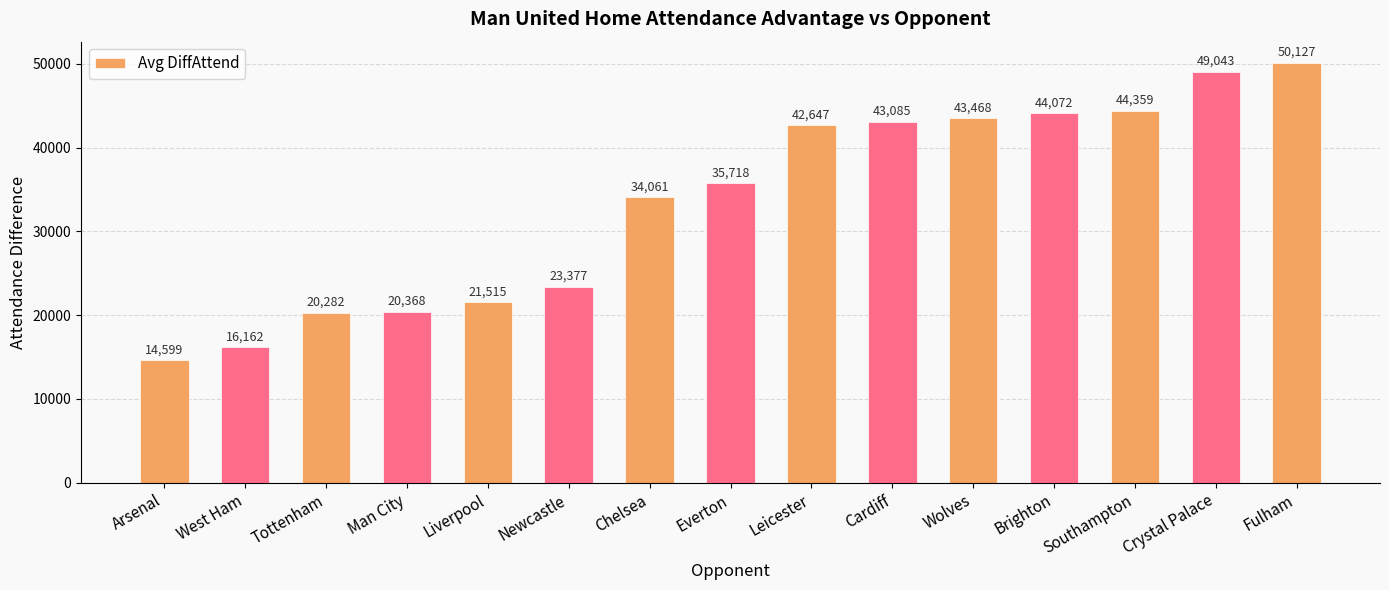

Reading left to right, what are all the values shown in this chart?

Arsenal=14599	West Ham=16162	Tottenham=20282	Man City=20368	Liverpool=21515	Newcastle=23377	Chelsea=34061	Everton=35718	Leicester=42647	Cardiff=43085	Wolves=43468	Brighton=44072	Southampton=44359	Crystal Palace=49043	Fulham=50127